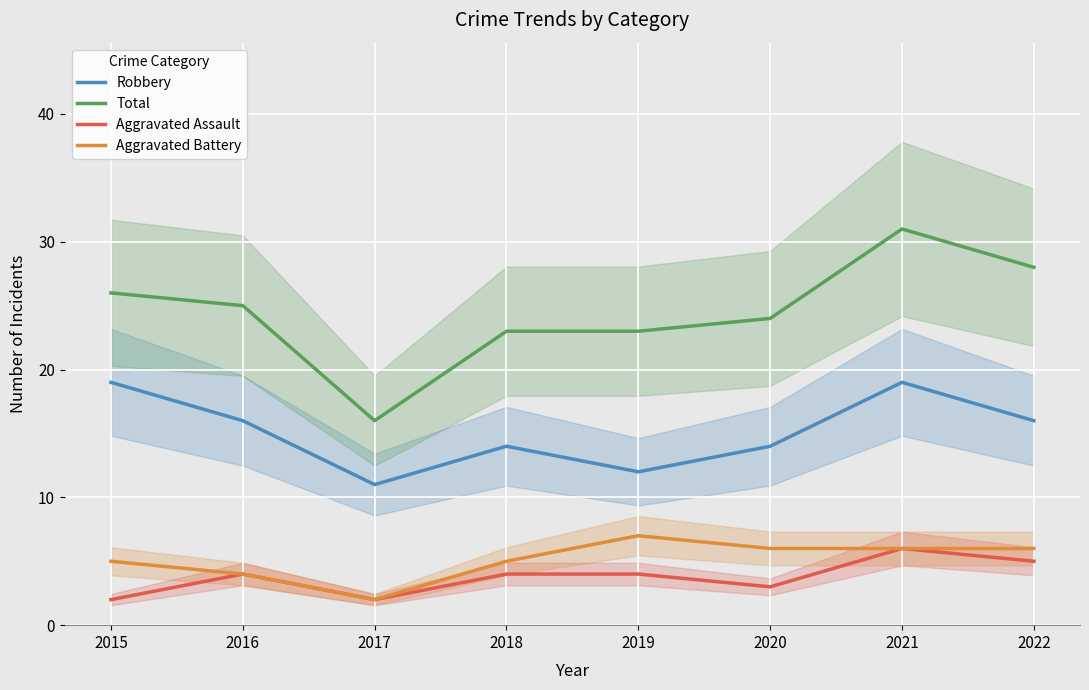

What is the greatest value displayed?

31